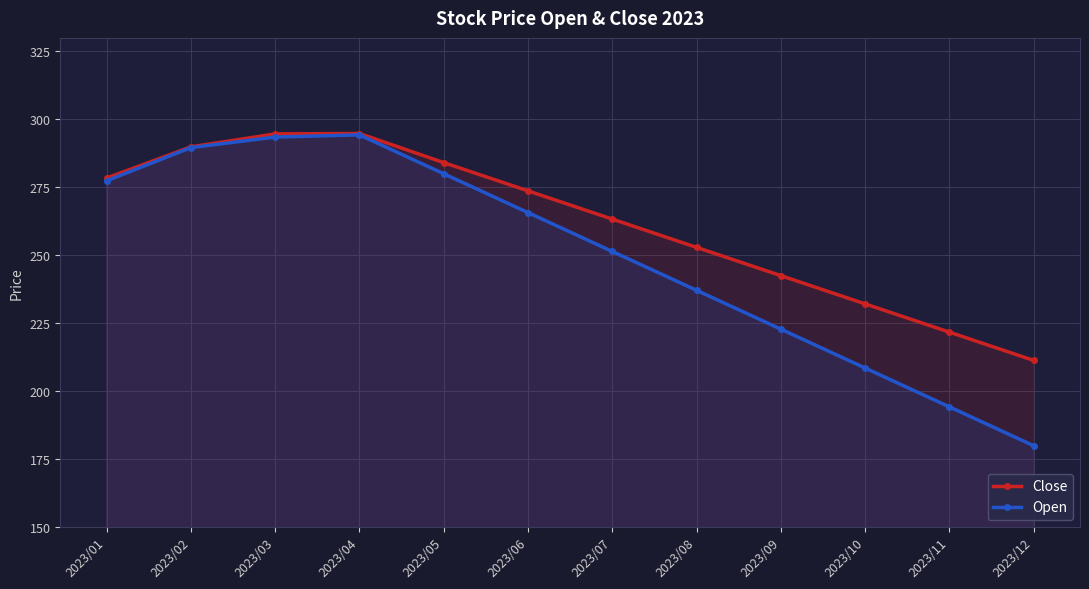

Is the value of Open at 2023/08 greater than the value of Close at 2023/01?

No